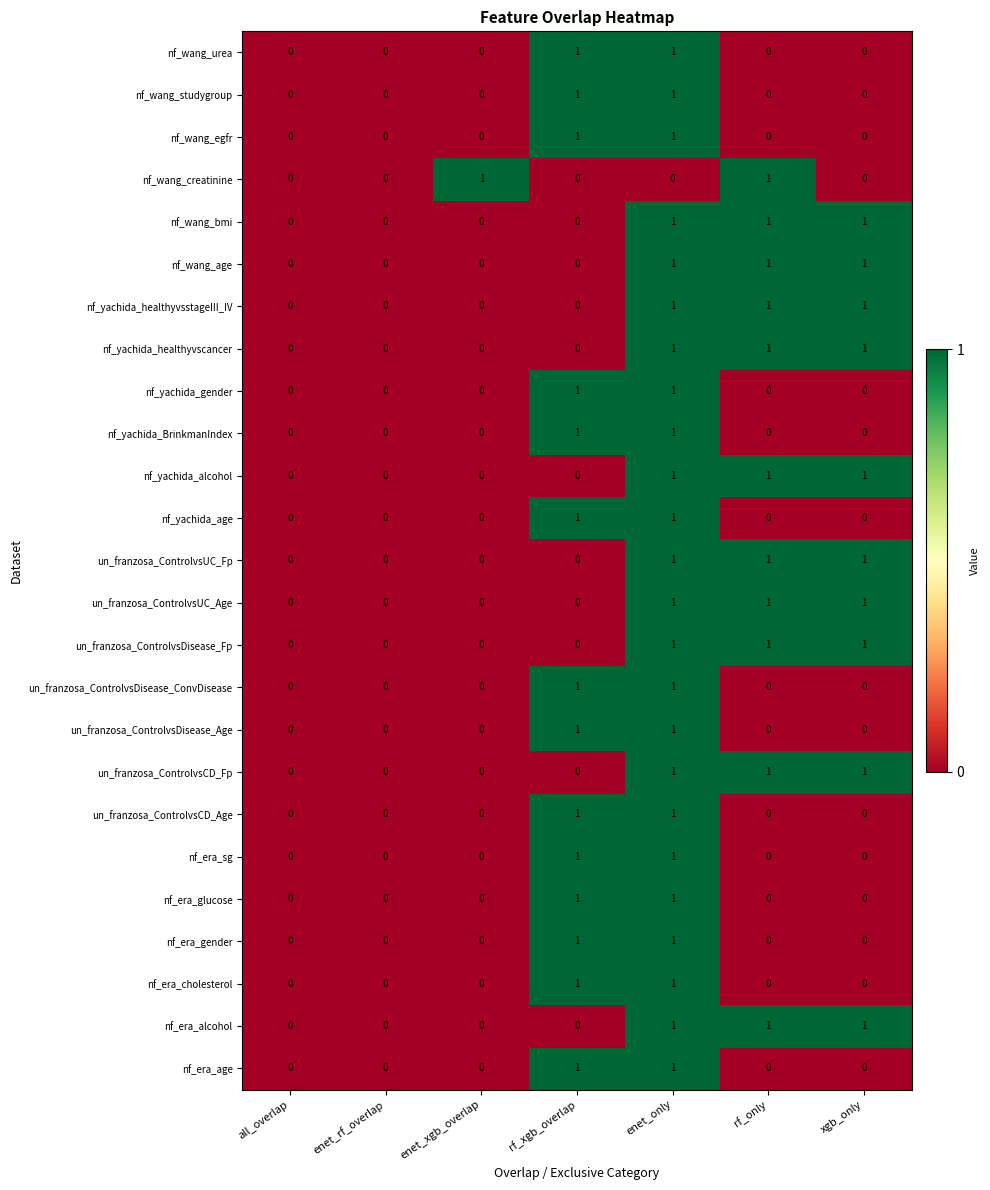

Is the value of nf_wang_age at enet_rf_overlap greater than the value of nf_era_cholesterol at enet_only?

No